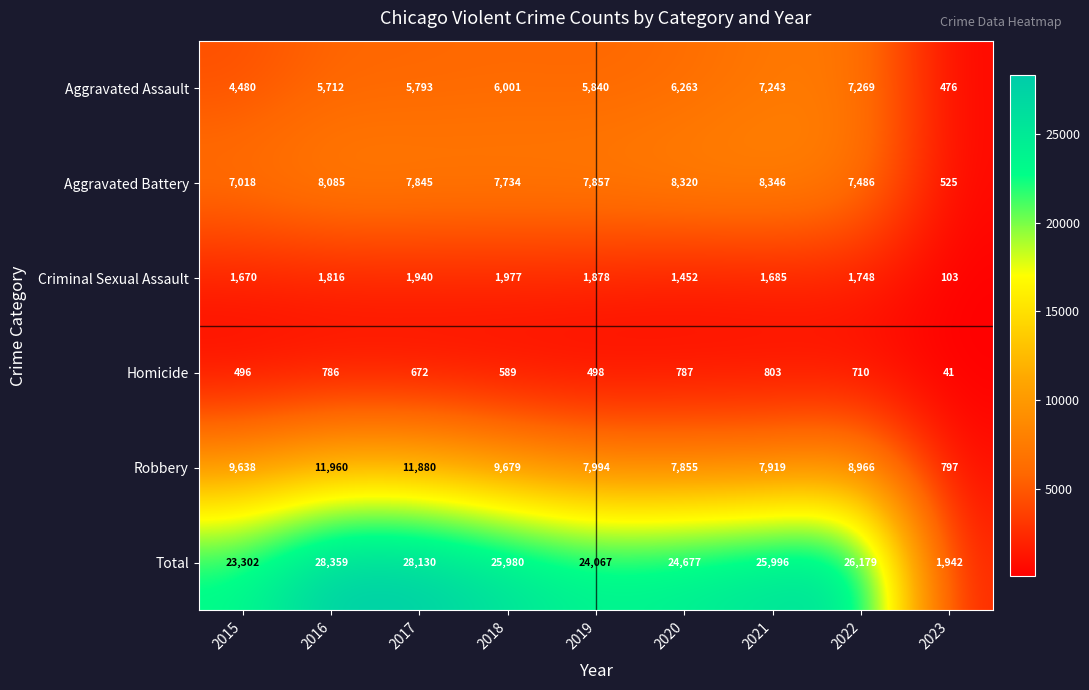

The value of Total at 2016 is 28359. True or false?

True